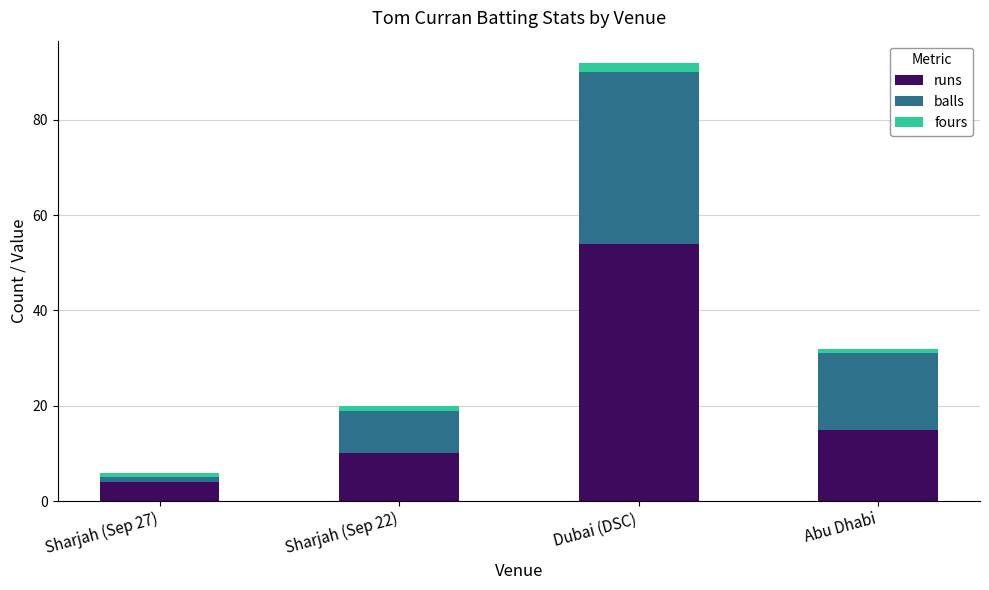

What is the difference between the maximum and second lowest values in the runs series?

44